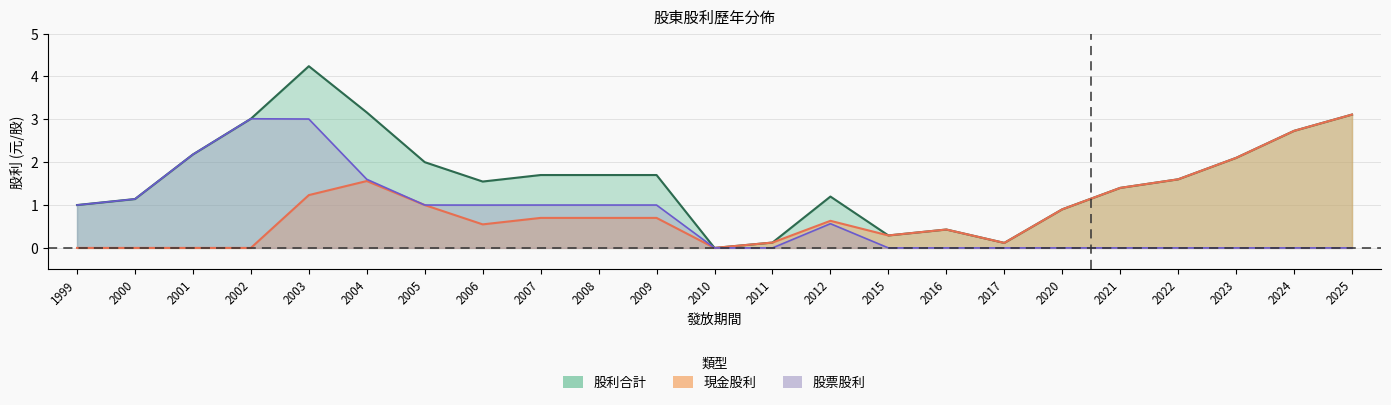

True or false: 現金股利 and 股票股利 intersect in this chart.

False